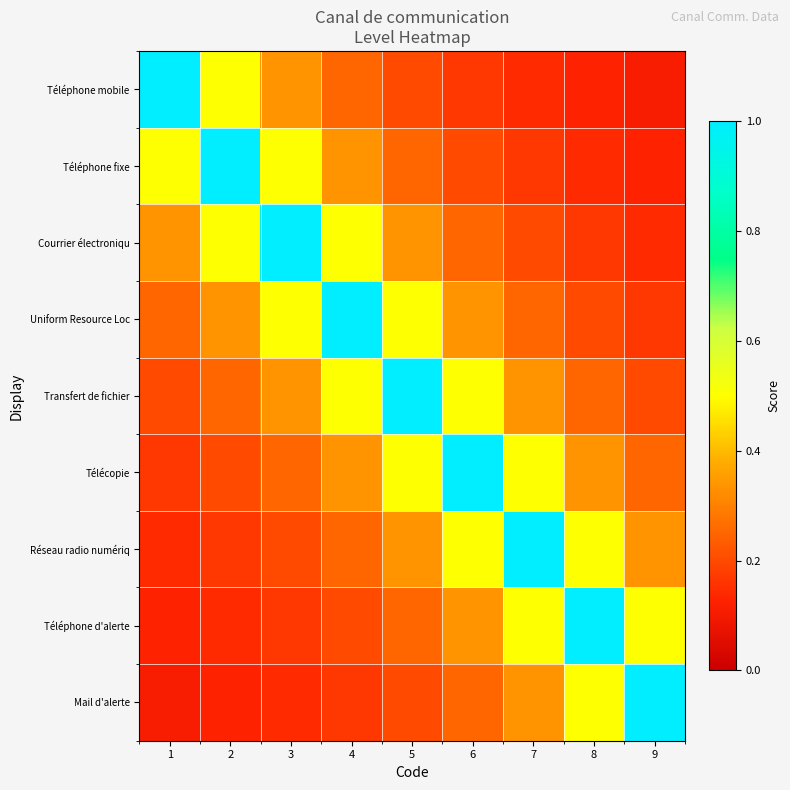

Which series has the largest total across all categories?

Transfert de fichier